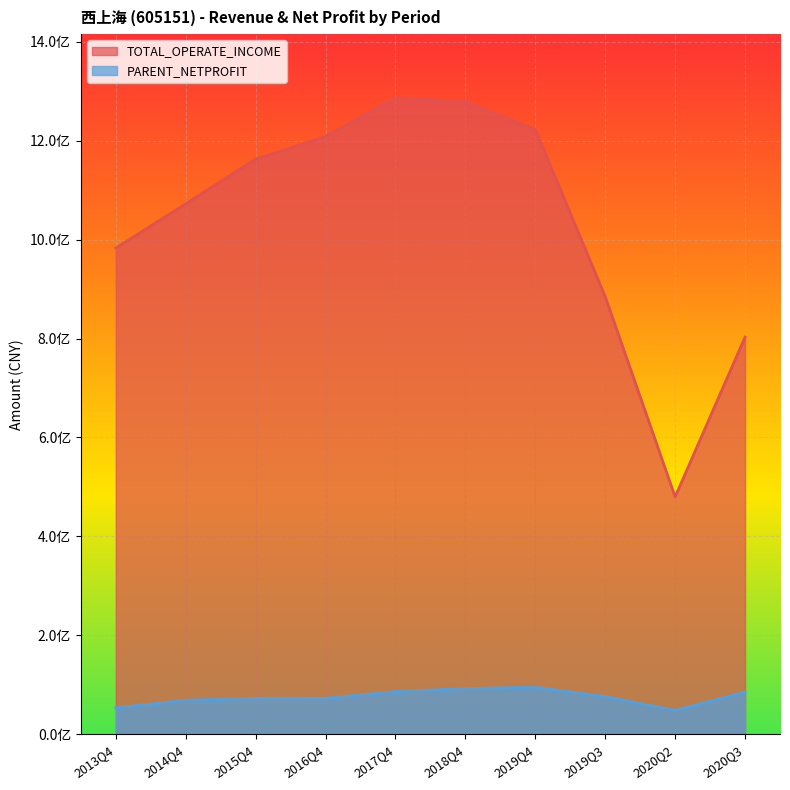

At which label does TOTAL_OPERATE_INCOME first exceed 1162830500?

2016Q4